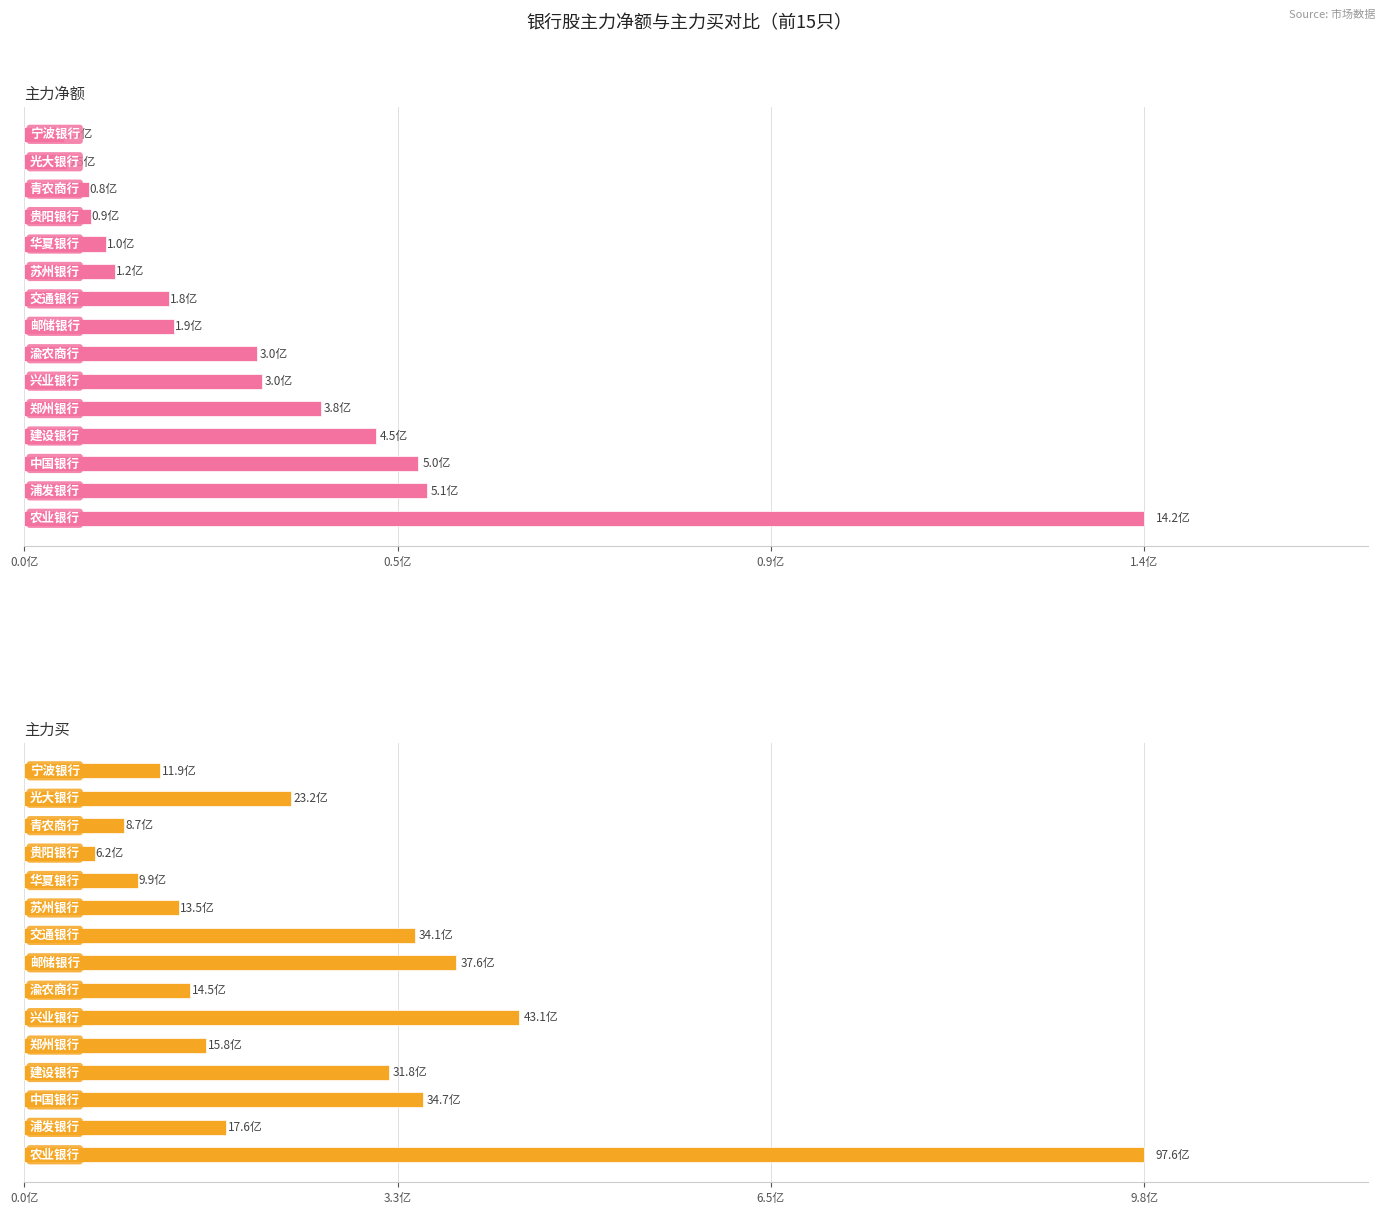

Is the value of 主力买 at 6 greater than the value of 主力净额 at 5?

Yes